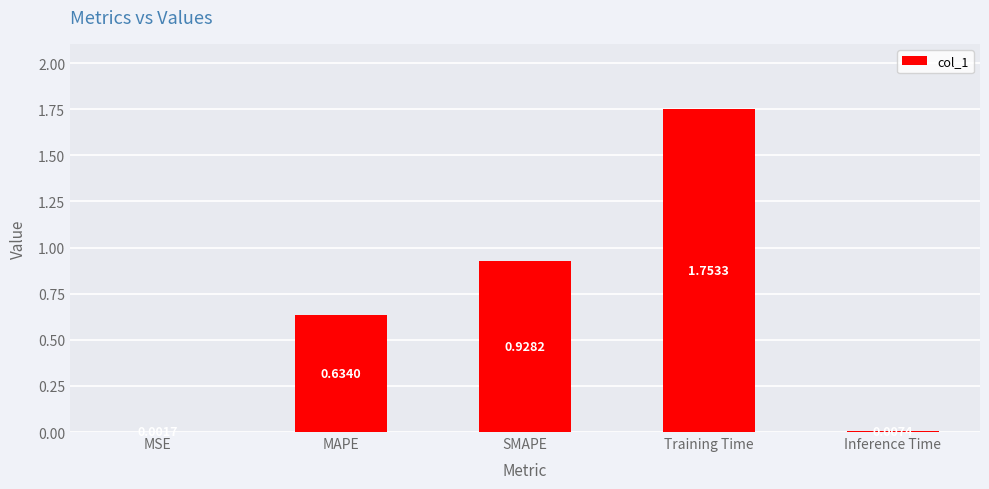

Which category has the highest value across all series?

Training Time